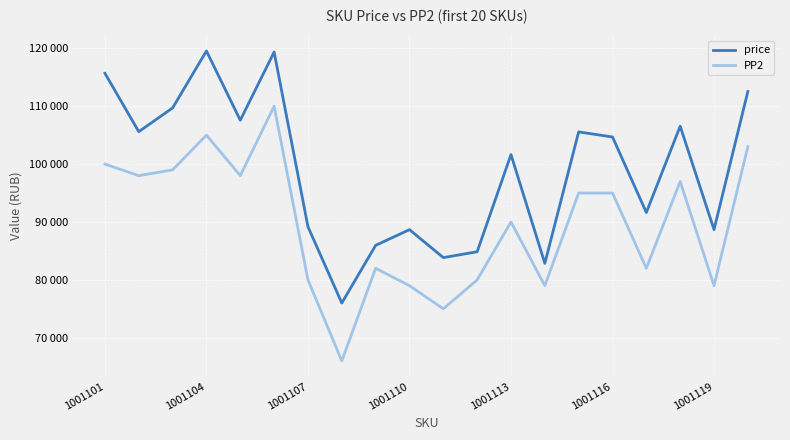

Does the chart display data point markers on the line(s)?

No